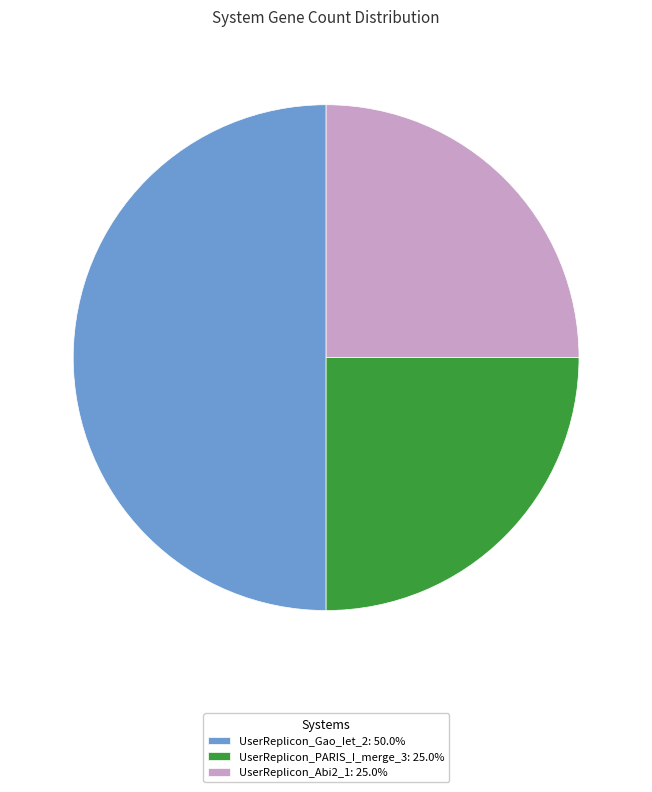

True or false: UserReplicon_PARIS_I_merge_3 accounts for 25% of the total.

True